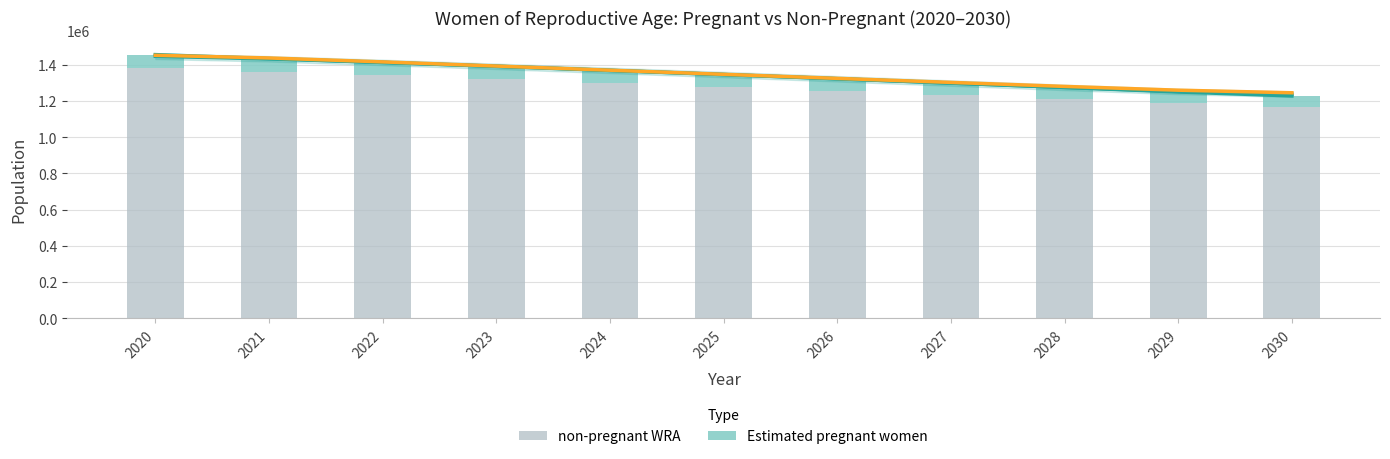

True or false: Estimated pregnant women has a value of 71903.7 at 2021.

True